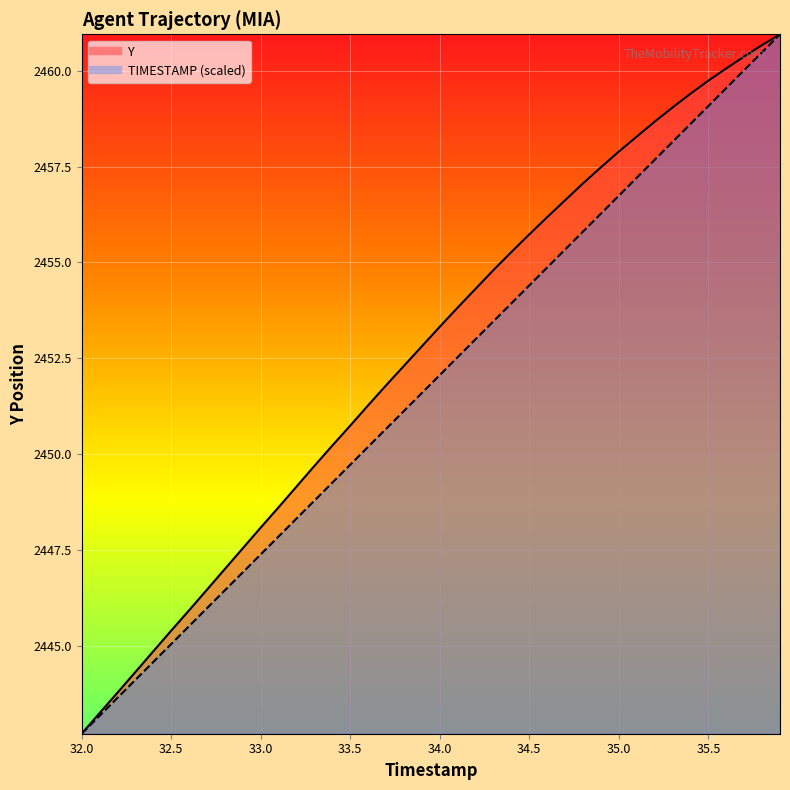

Which series has the largest total across all categories?

Y